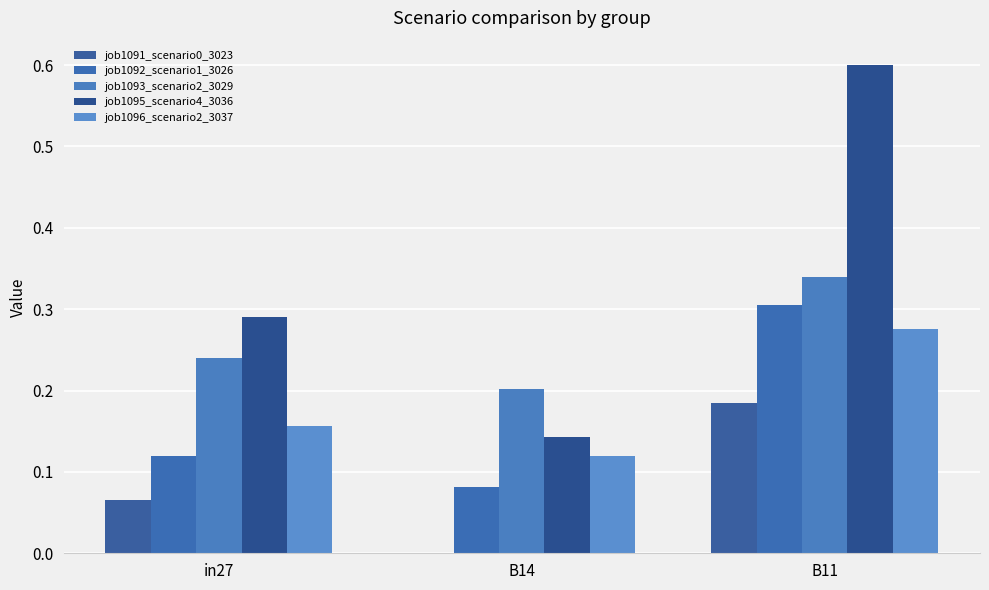

Which category has the lowest value in the job1093_scenario2_3029 series?

B14